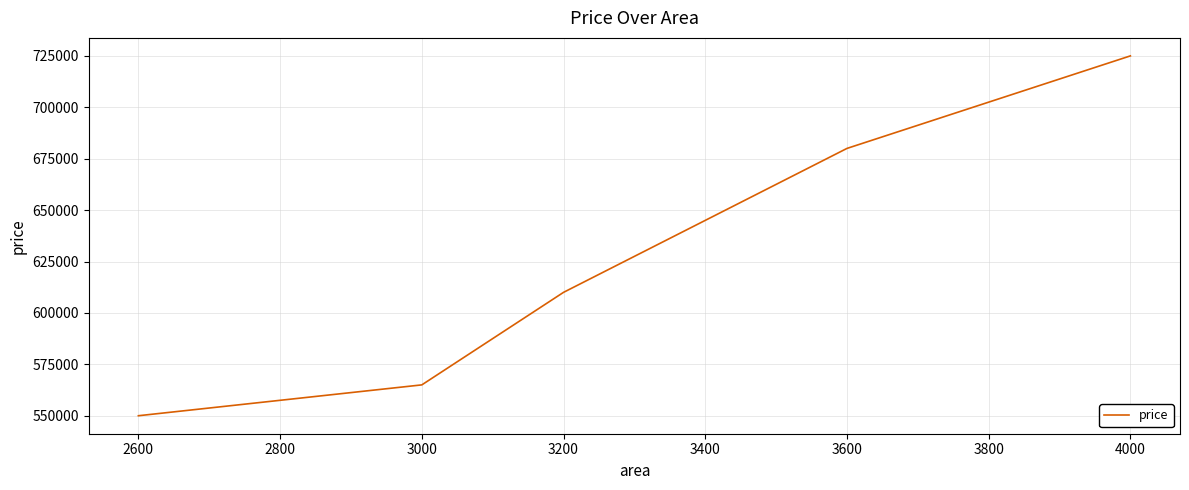

How many categories are shown in the chart?

5